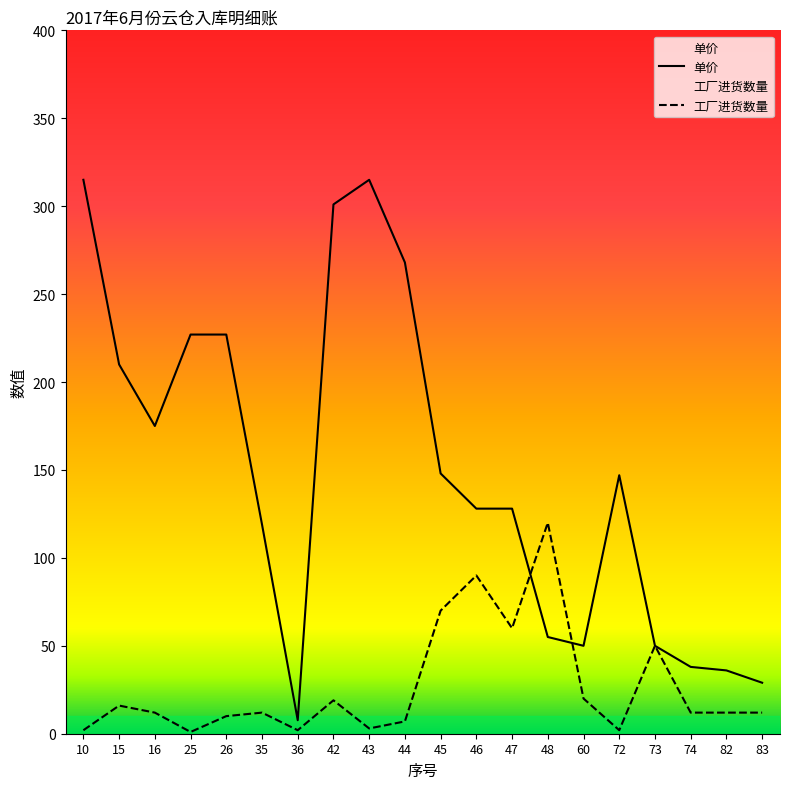

Where does the 工厂进货数量 series first go above 12?

15